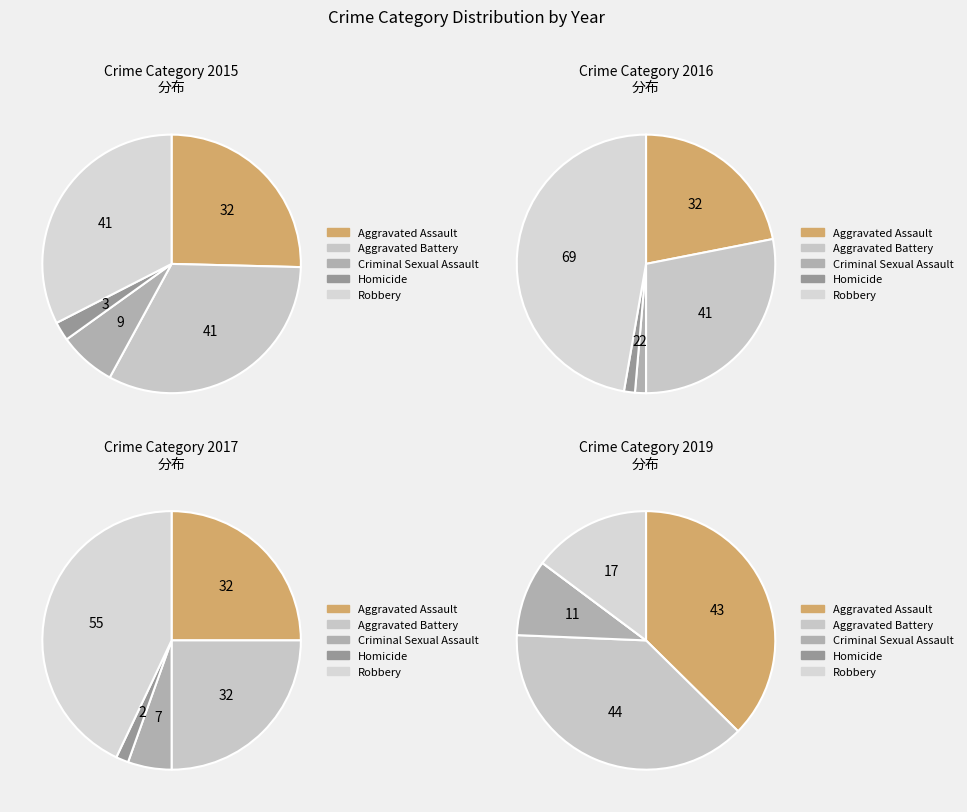

True or false: Aggravated Battery accounts for 8% of the total.

False